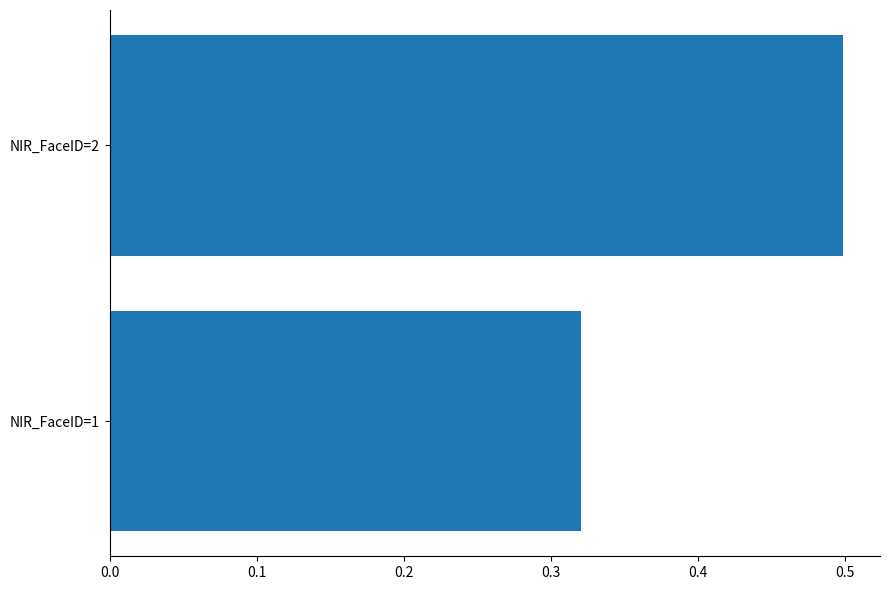

What is the difference between the maximum and minimum values?

0.2